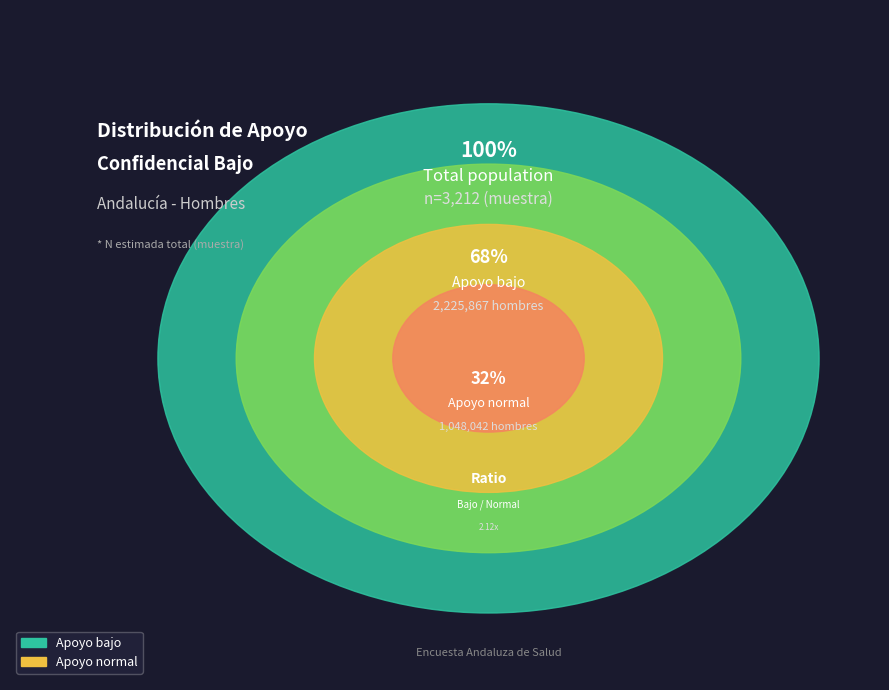

What is the change in value from Apoyo bajo to Apoyo normal?

-1177825